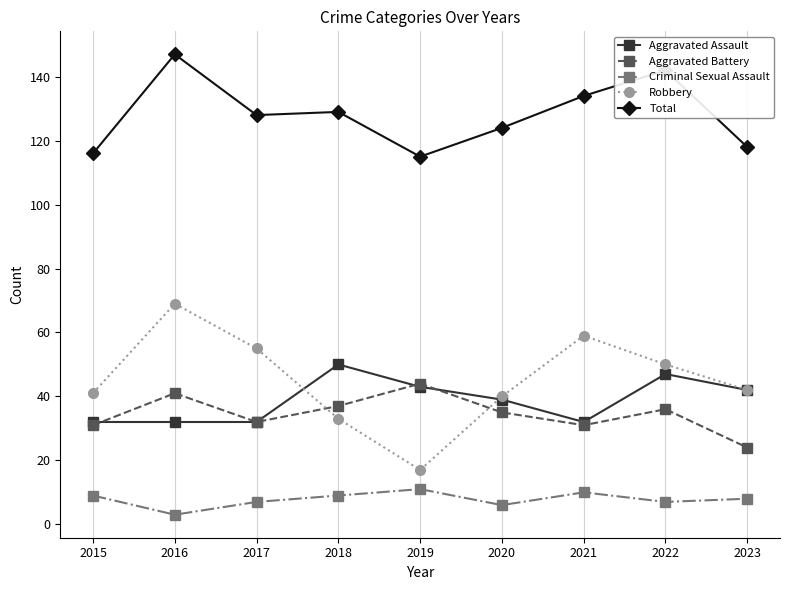

Which series changed the most between 2015 and 2019?

Robbery